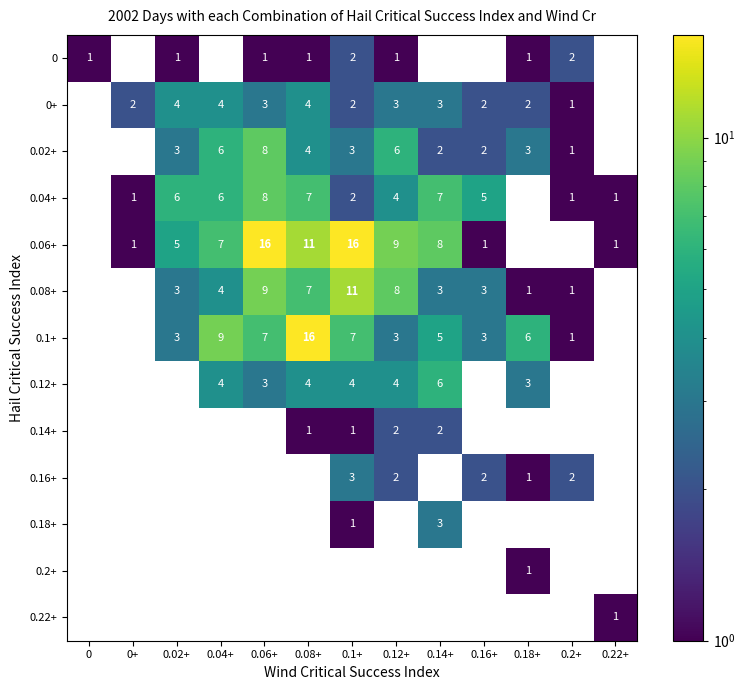

Count the number of data series in this chart.

13